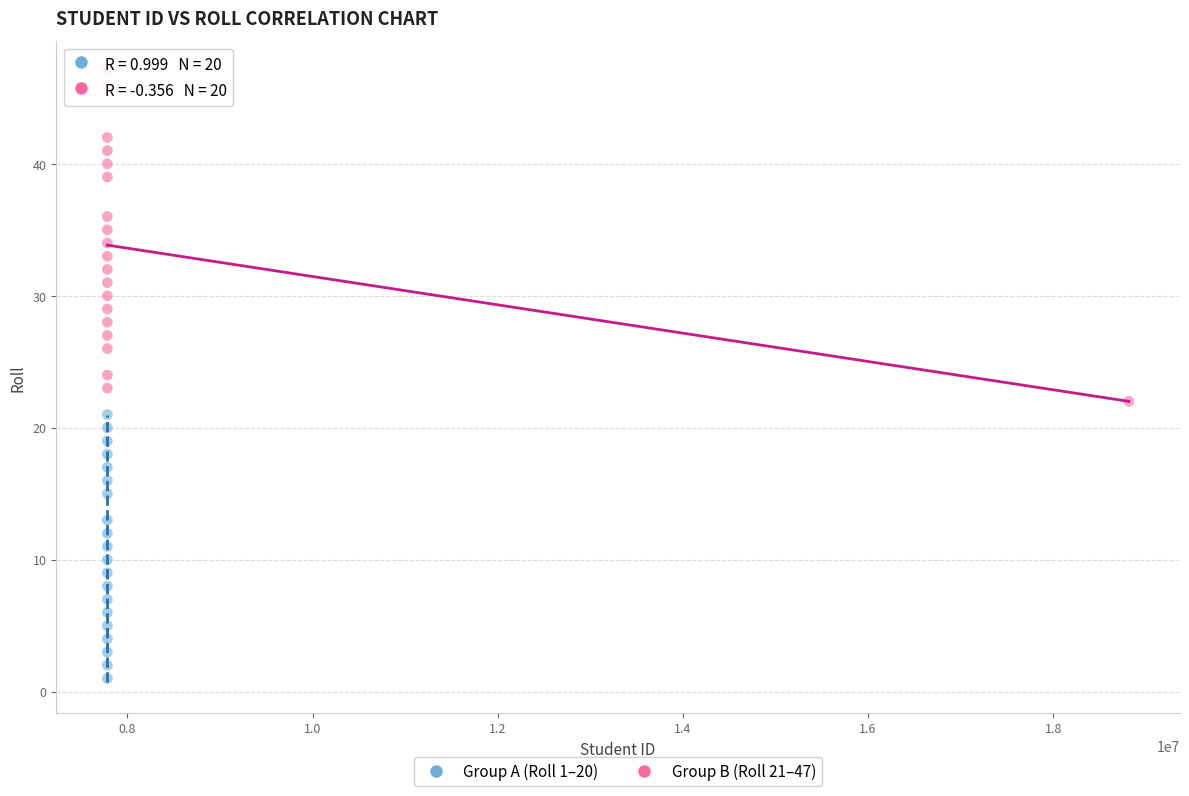

Which series reaches the maximum Y coordinate?

Group B (Roll 21–47)